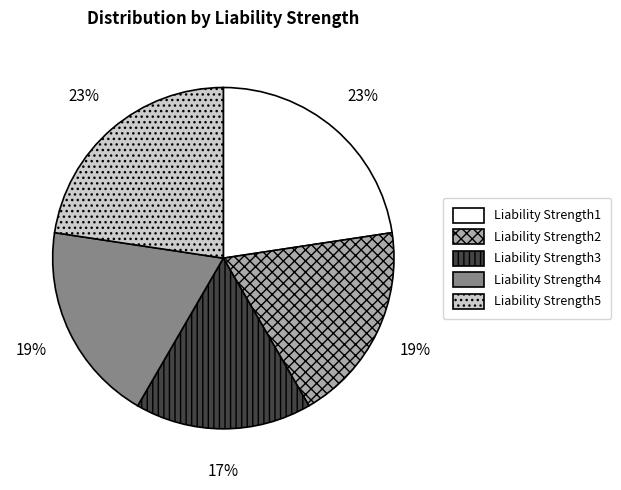

What percentage is the Liability Strength3 slice, to the nearest percent?

17%